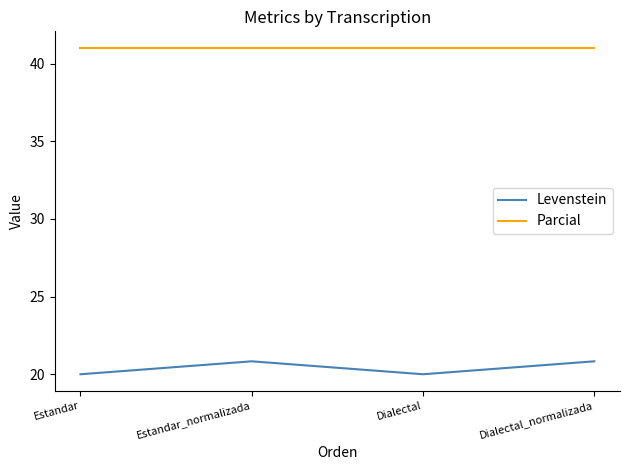

What are all the series names shown in the legend?

Levenstein, Parcial